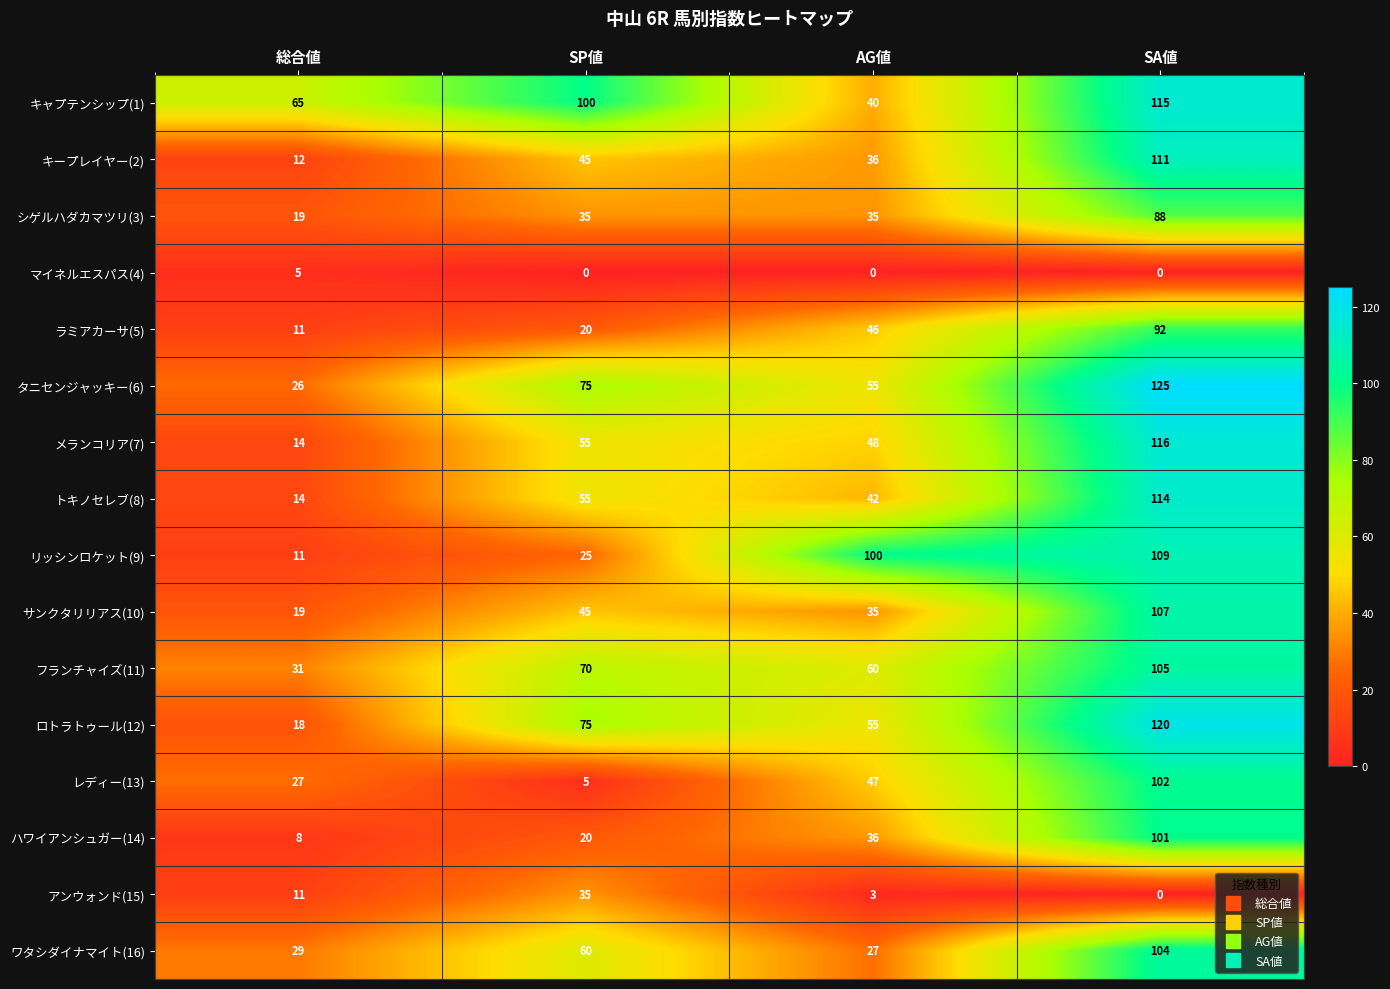

At which label is ハワイアンシュガー(14) closest to 54?

AG値